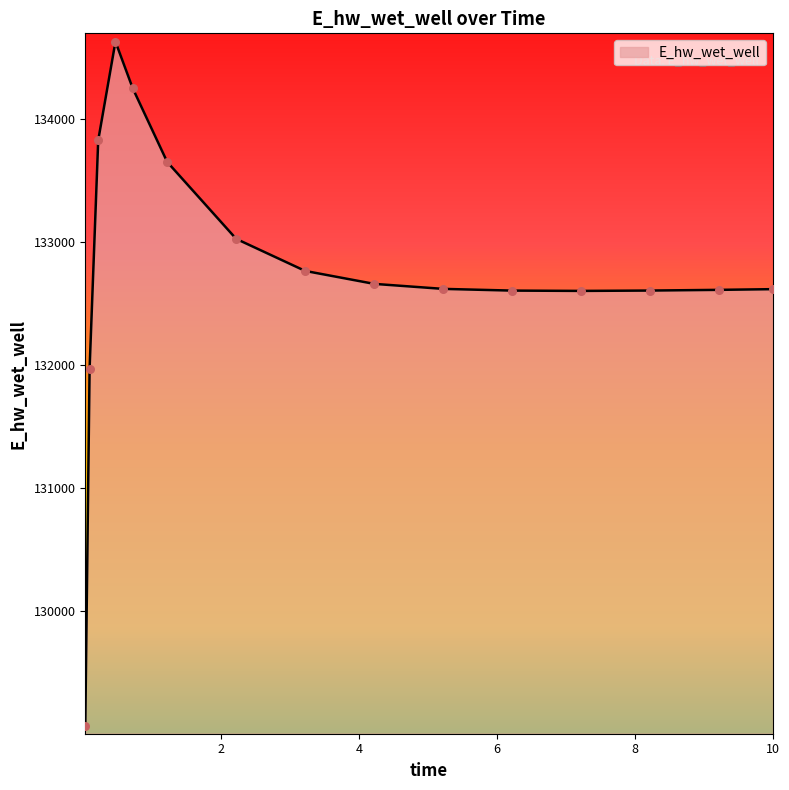

What is the greatest value displayed?

134630.6